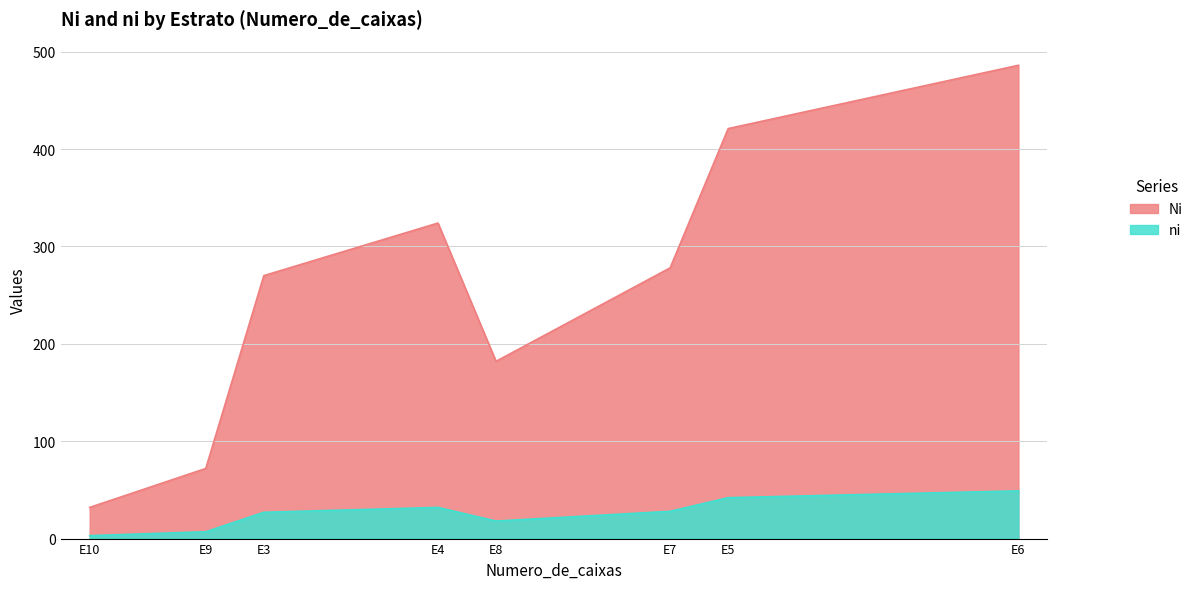

What is the spread (max minus min) of values at E4?

292